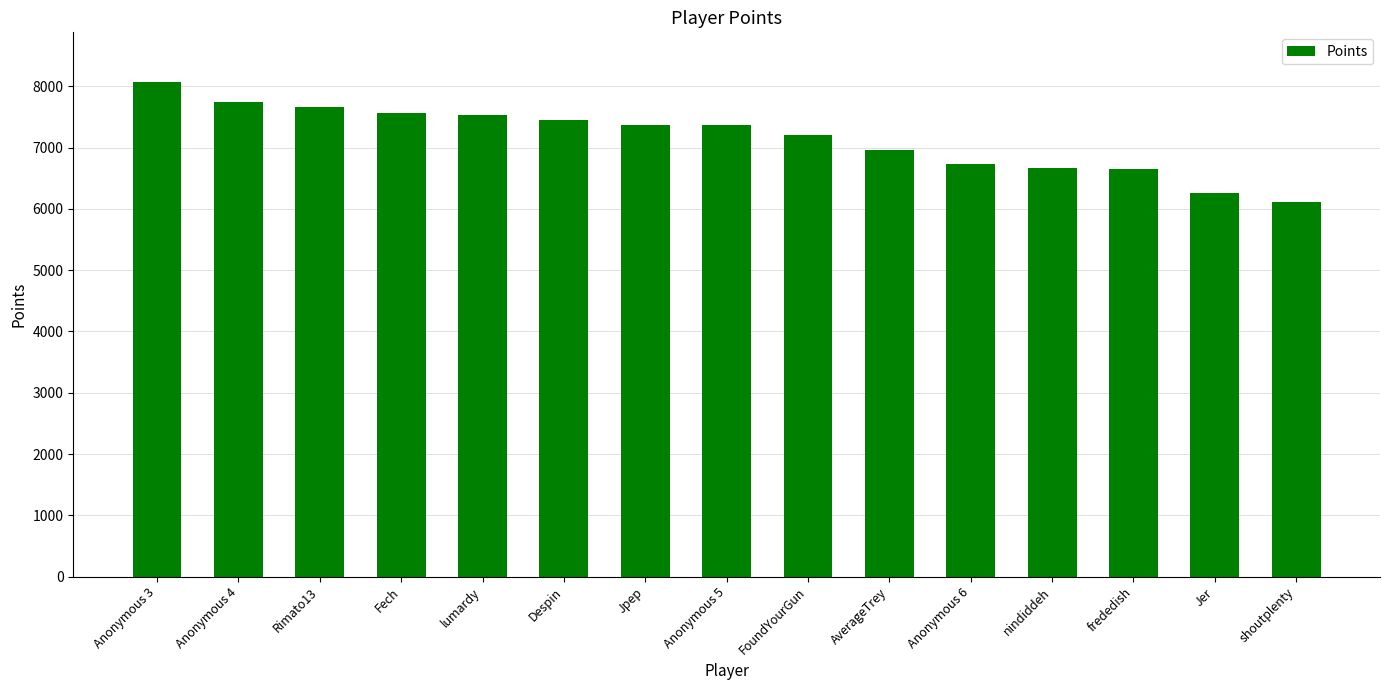

Which label corresponds to the largest value in the chart?

Anonymous 3